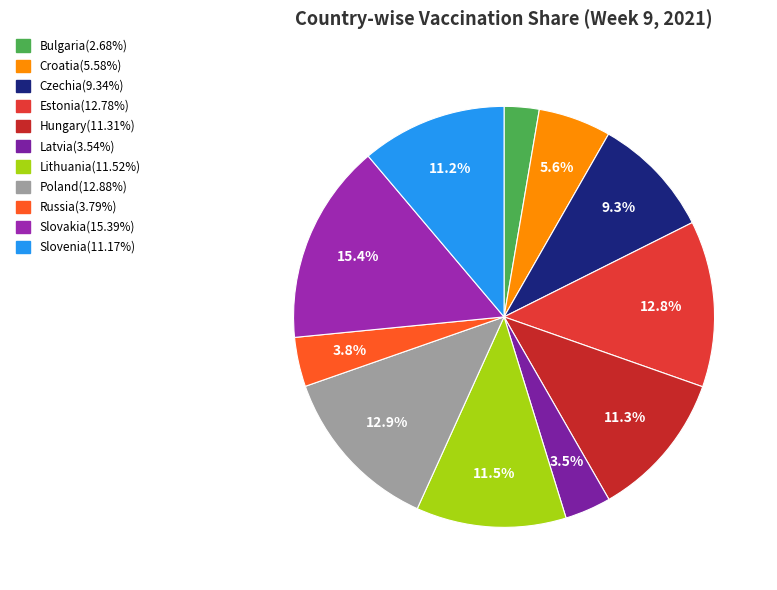

How many segments does this pie chart have?

11